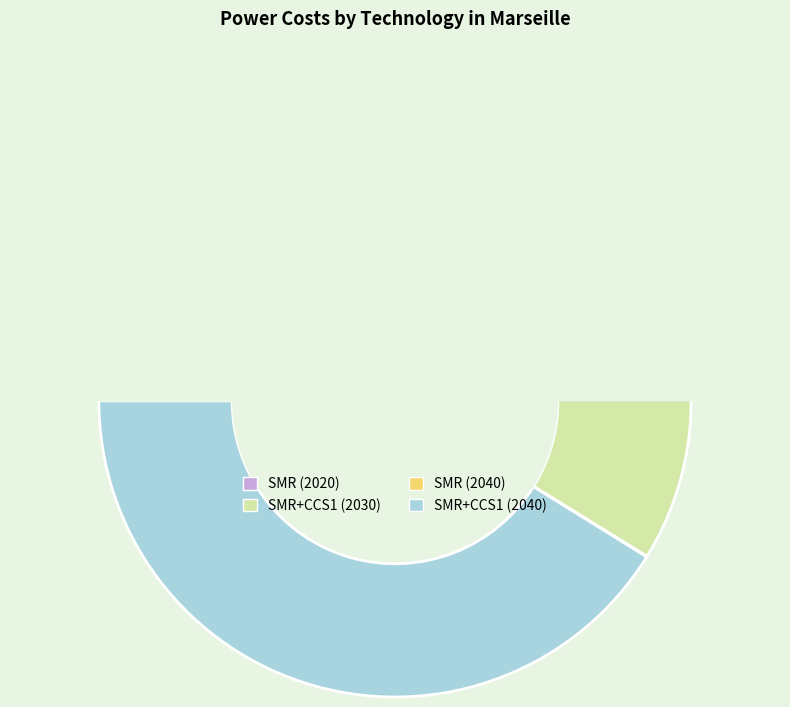

The SMR + CCS1 (2030) slice represents 49% of the pie. True or false?

False